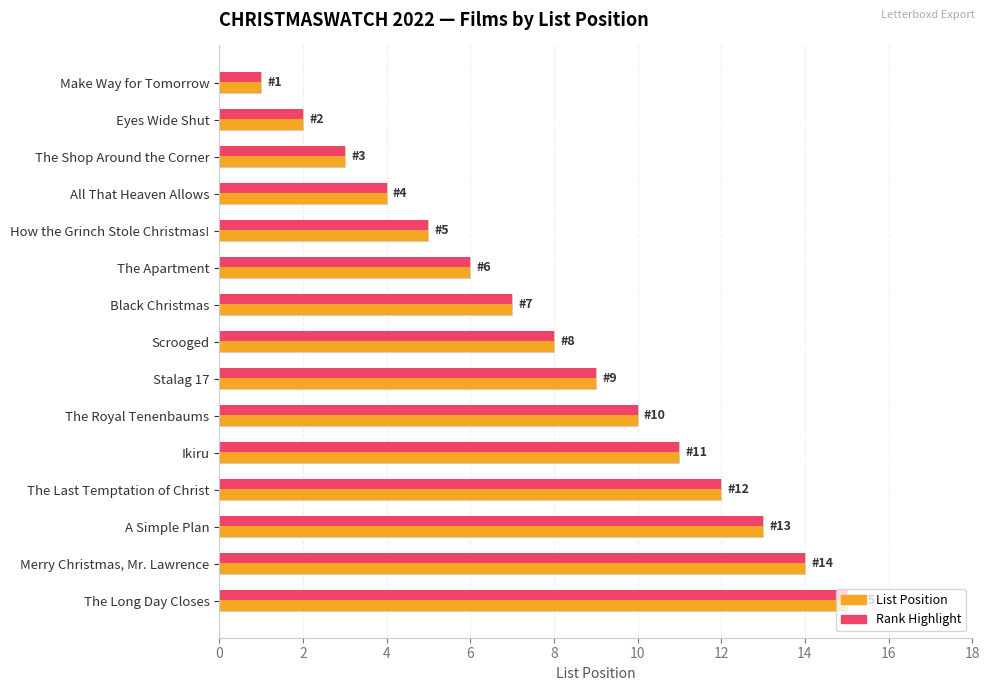

List the labels in order of Rank Highlight value, smallest first.

Make Way for Tomorrow, Eyes Wide Shut, The Shop Around the Corner, All That Heaven Allows, How the Grinch Stole Christmas!, The Apartment, Black Christmas, Scrooged, Stalag 17, The Royal Tenenbaums, Ikiru, The Last Temptation of Christ, A Simple Plan, Merry Christmas, Mr. Lawrence, The Long Day Closes